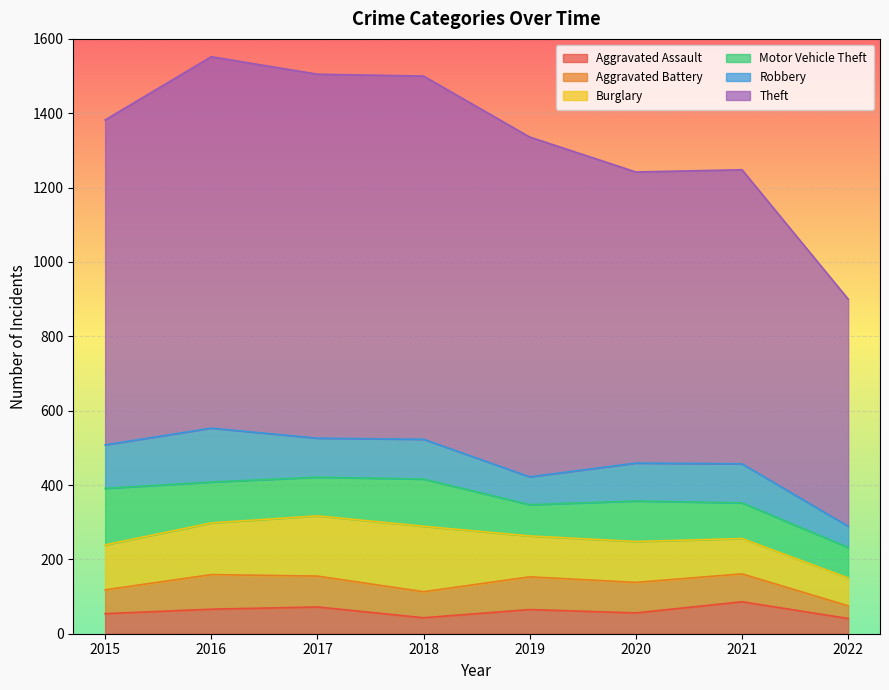

The value of Theft at 2019 is 914. True or false?

True